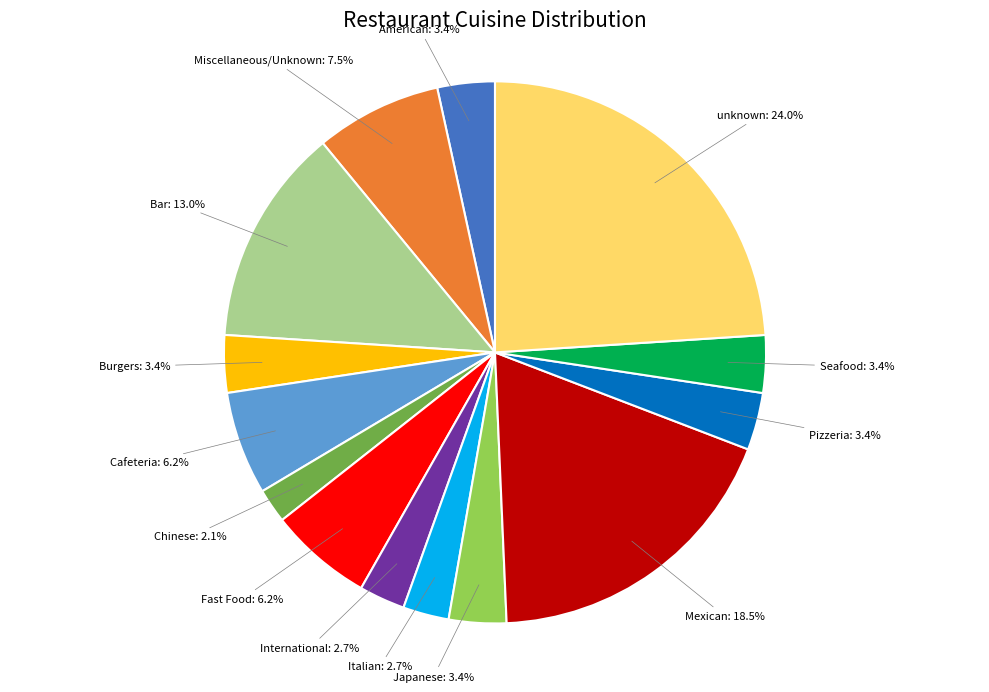

Combined, do Burgers and Miscellaneous/Unknown account for over 50%?

No